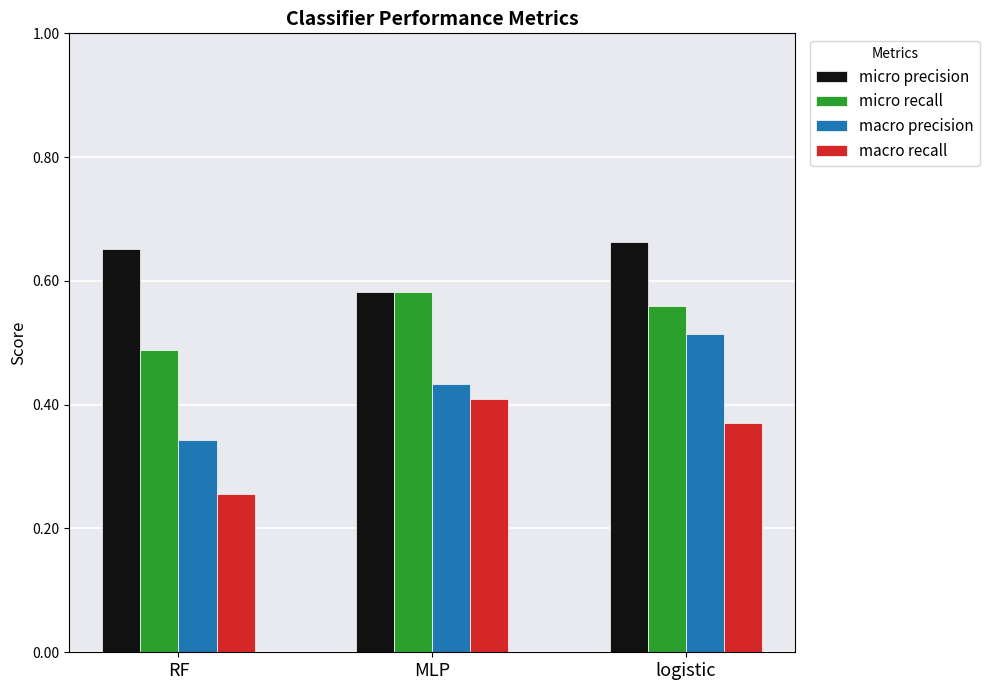

What is the difference between the second highest and minimum values in the micro precision series?

0.1